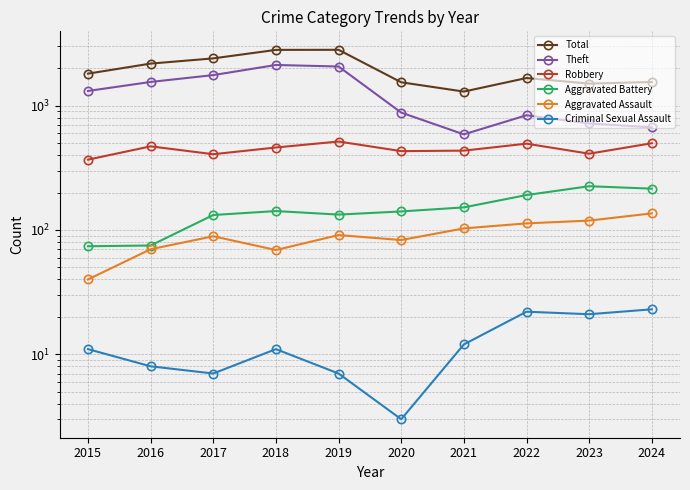

What is the difference between the Aggravated Battery values at 2017 and 2020?

9